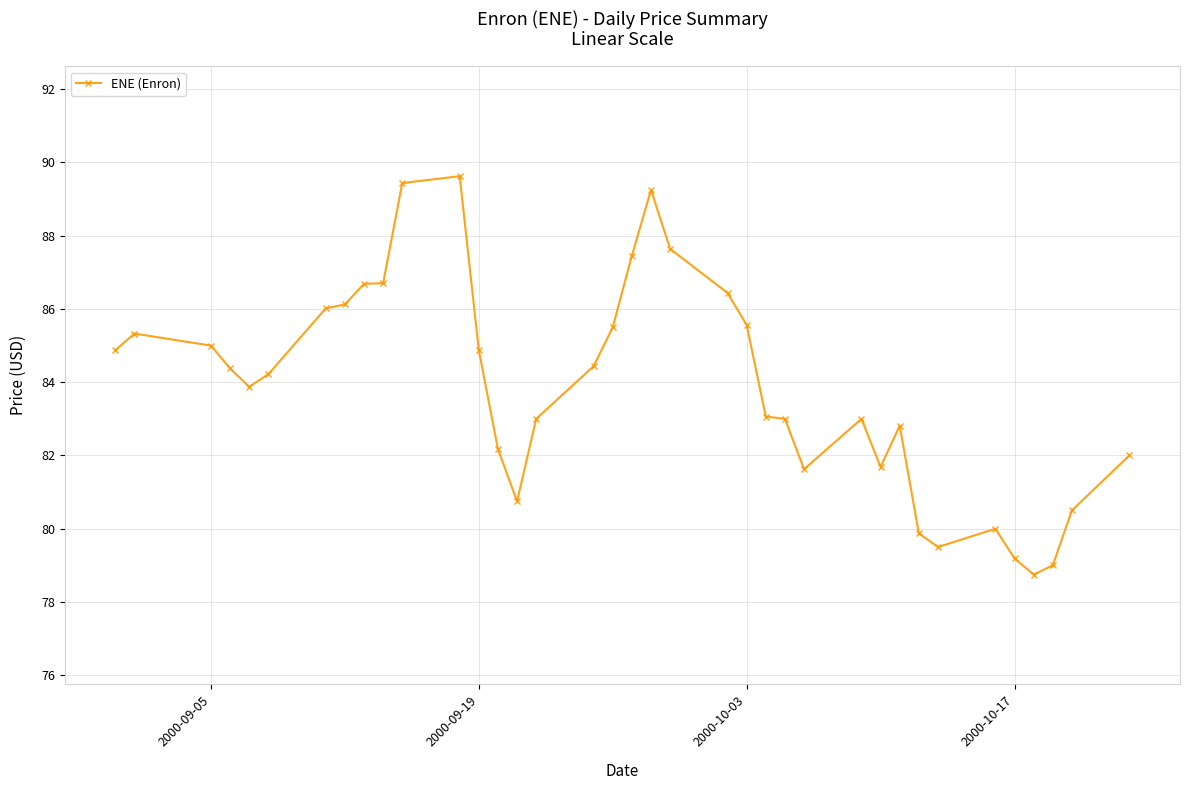

What is the value of the 35th point from the left?

79.0